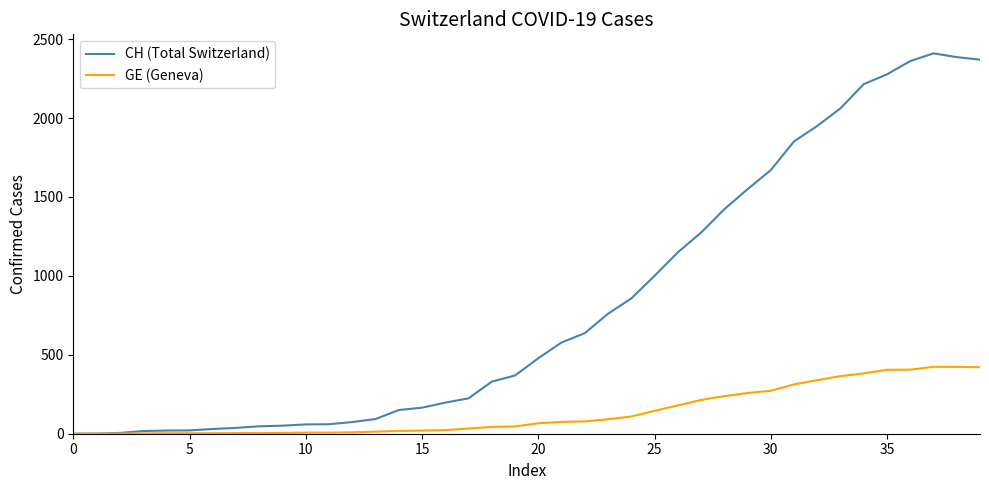

Rank the series by their average value, from highest to lowest.

CH (Total Switzerland), GE (Geneva)